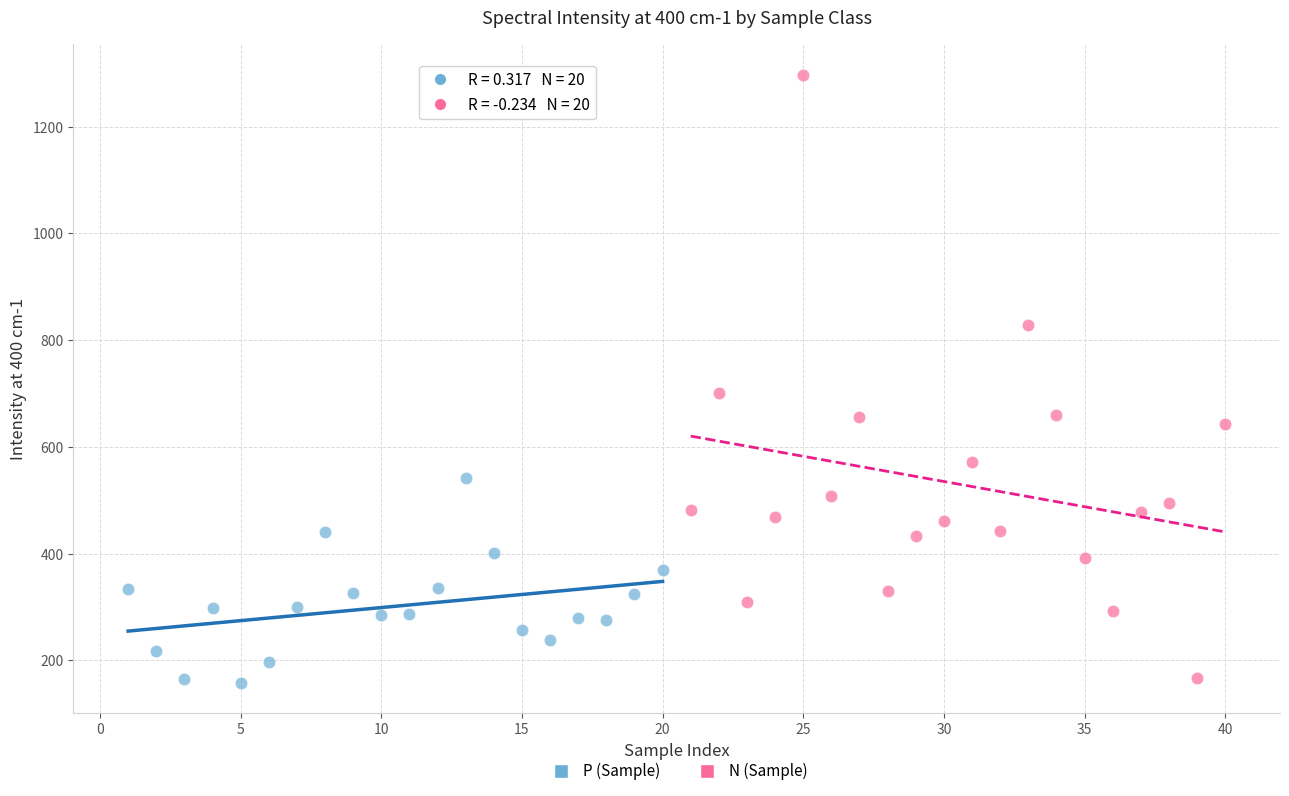

Which series reaches the maximum Y coordinate?

N (Sample)